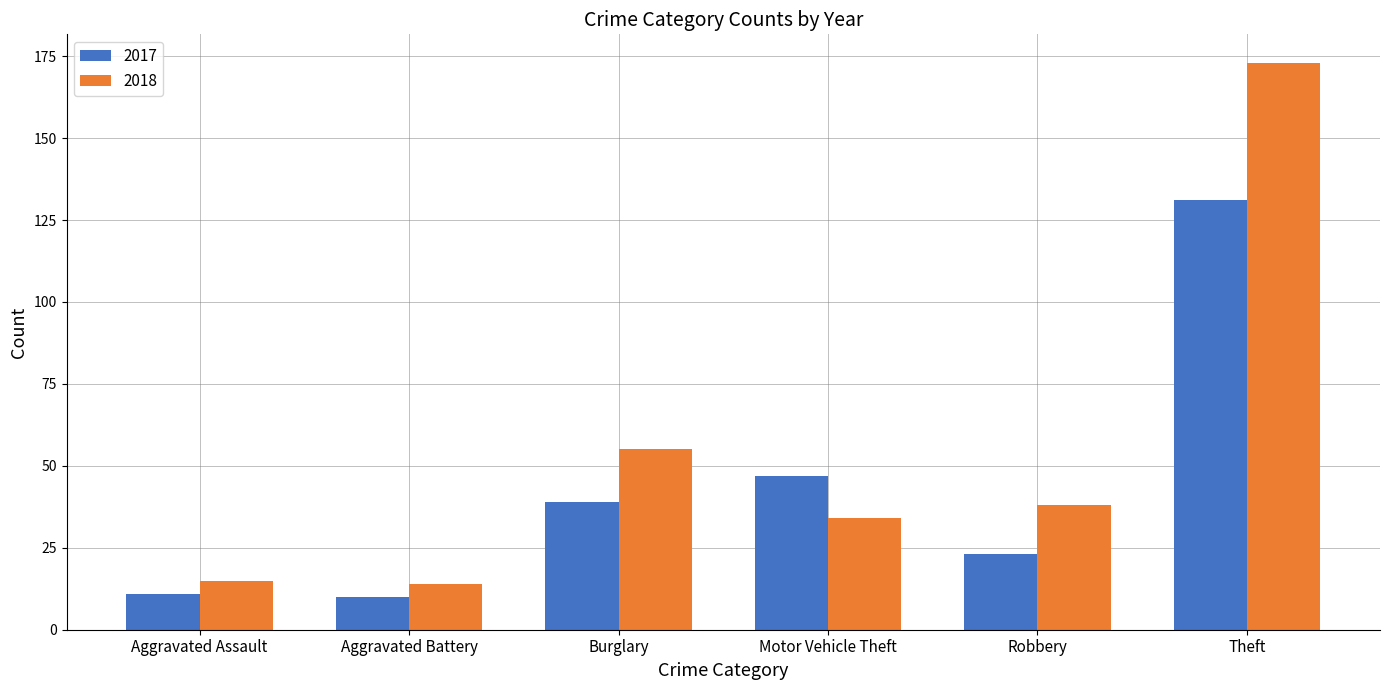

List the series in order of their peak value, highest first.

2018, 2017